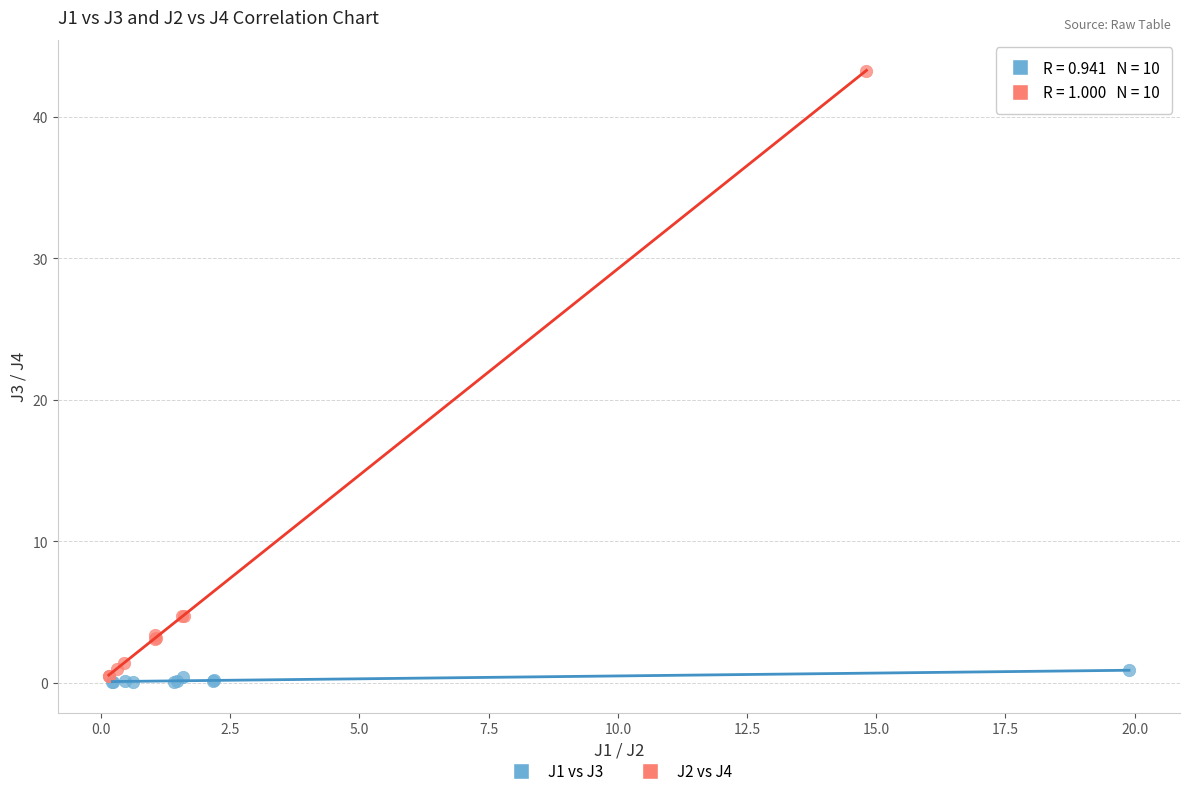

Which series has the widest spread of Y values?

J2 vs J4